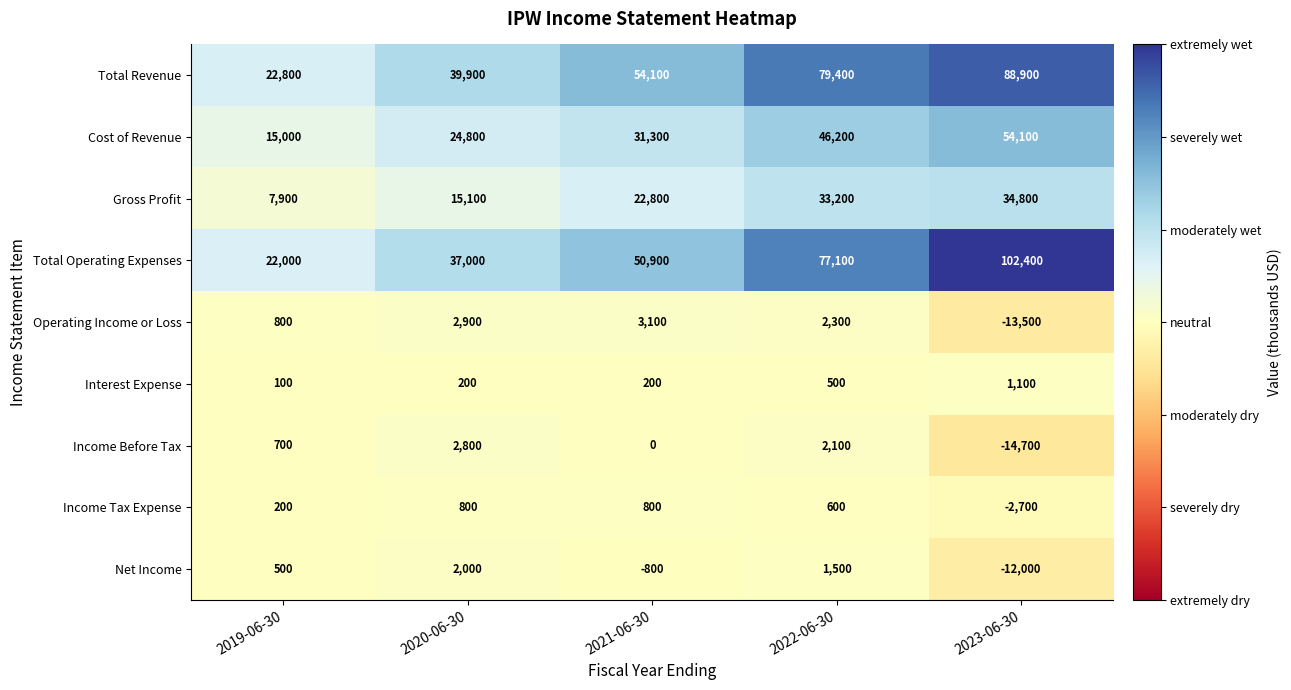

At which category is the sum across all series the highest?

2022-06-30